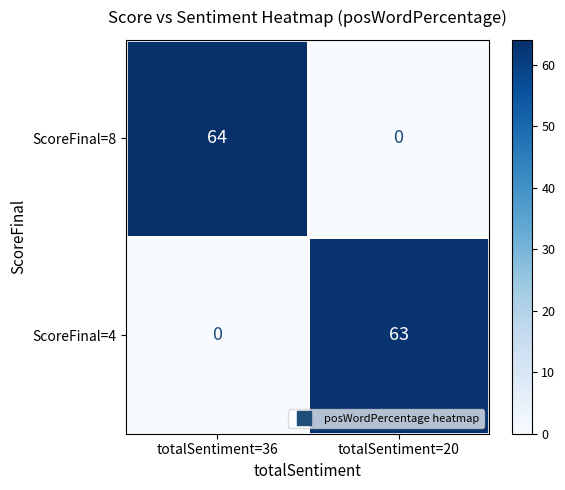

Which category has the lowest value in the ScoreFinal=4 series?

totalSentiment=36